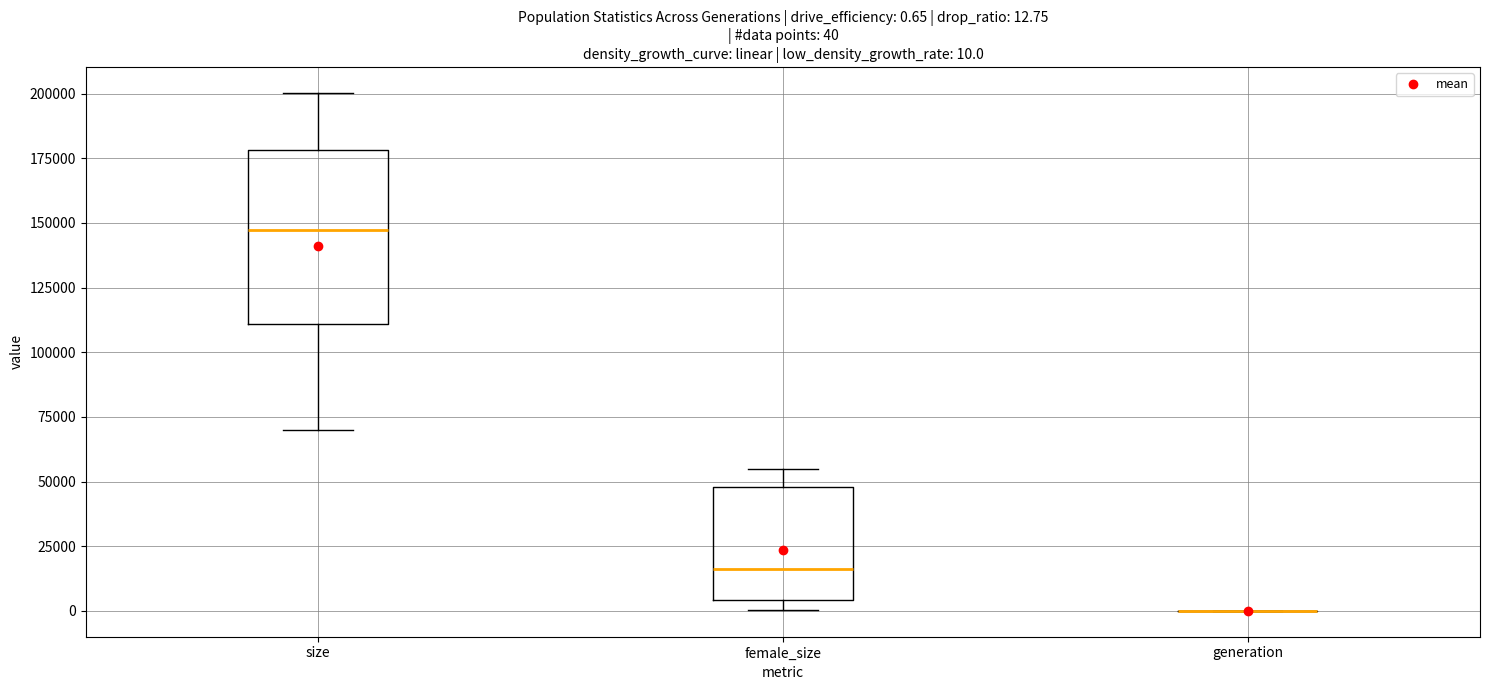

Which box is the tallest, from its lower edge to its upper edge?

size